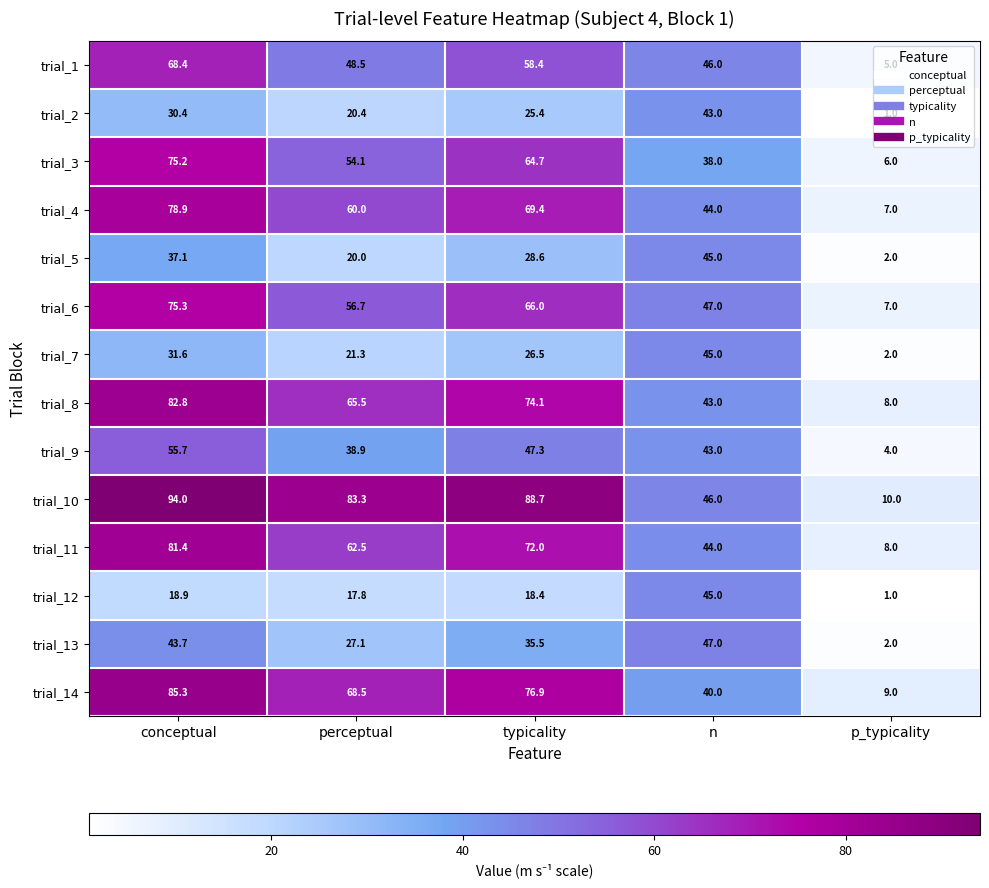

List the labels in order of trial_9 value, largest first.

conceptual, typicality, n, perceptual, p_typicality